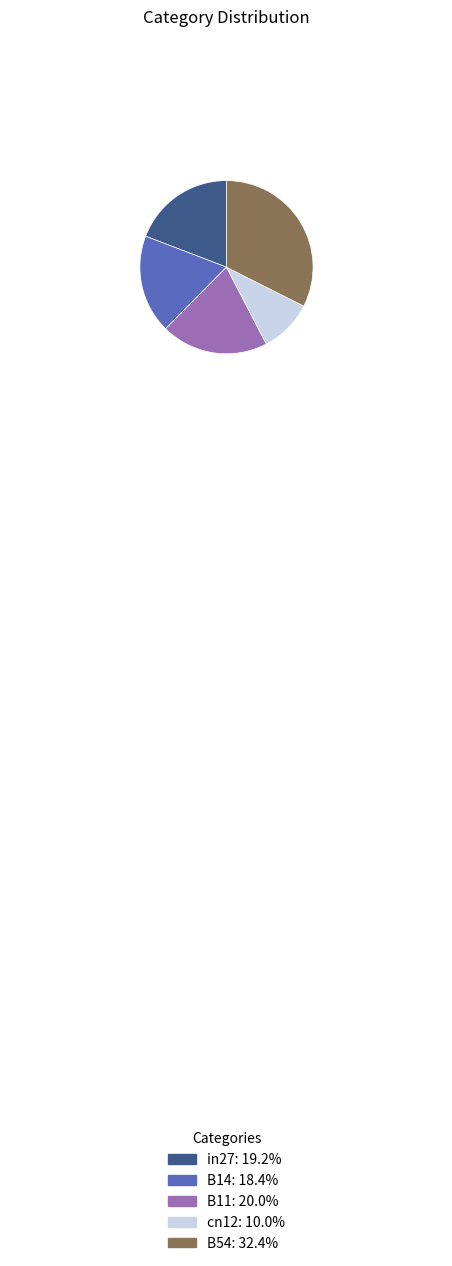

Is there a majority slice in this chart?

No